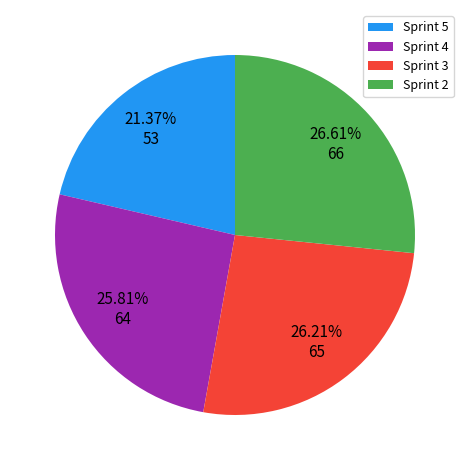

The Sprint 5 slice represents 21% of the pie. True or false?

True